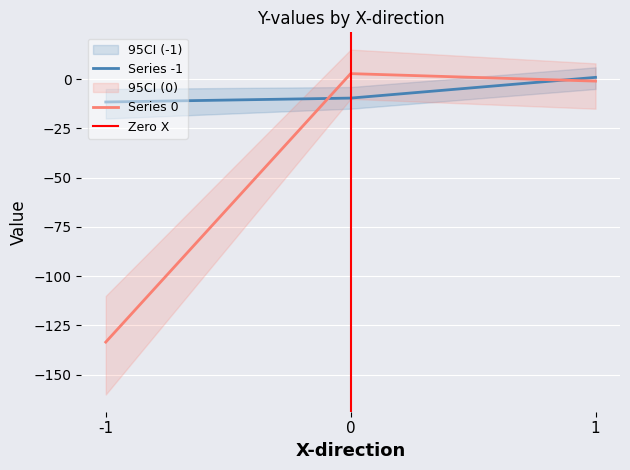

At which category is the sum across all series the highest?

1